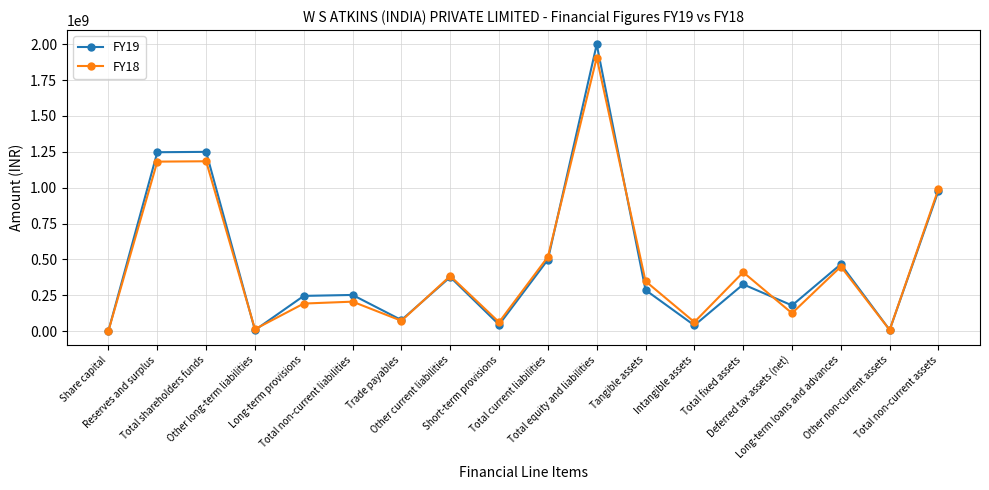

At how many categories does at least one series exceed 875869040?

4